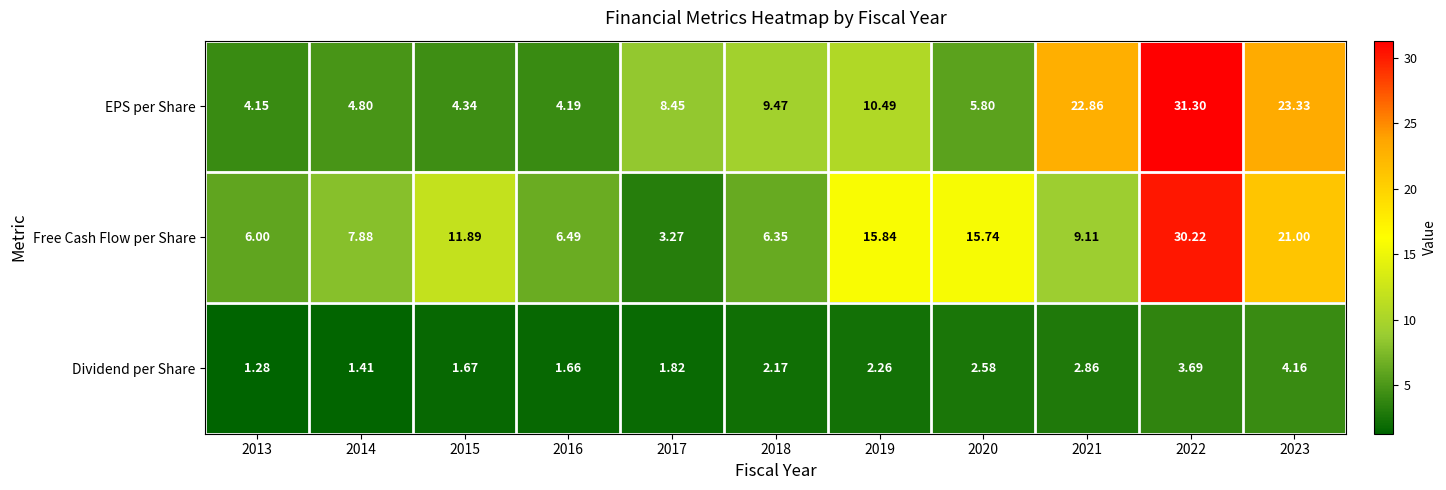

What is the spread (max minus min) of values at 2019?

13.6